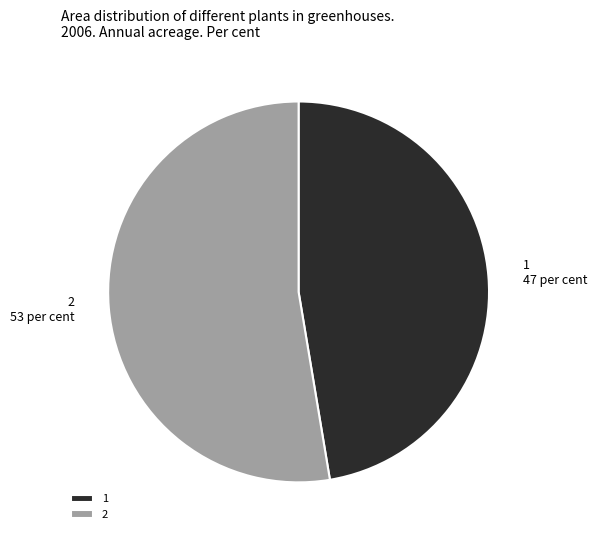

Count the number of slices in the pie.

2